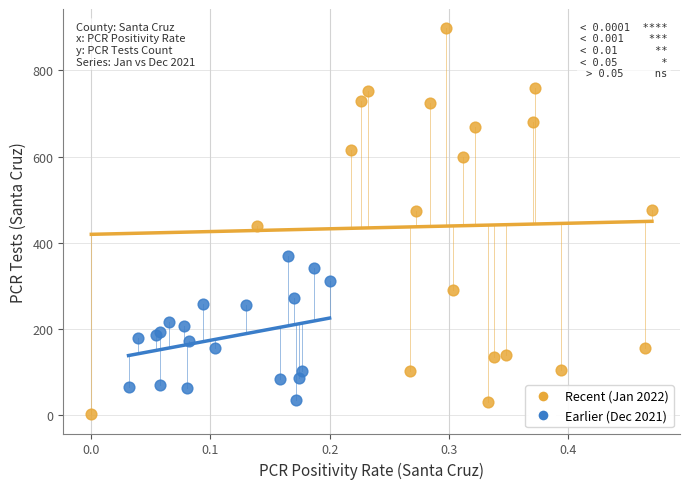

Which series reaches the maximum Y coordinate?

Recent (Jan 2022)